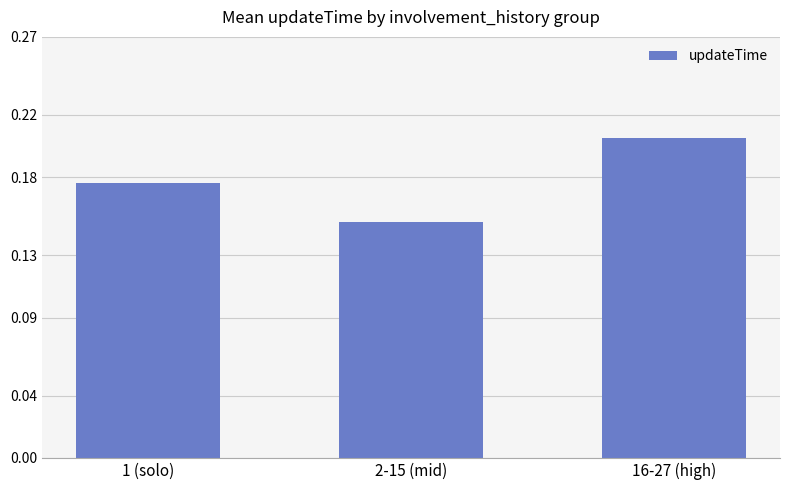

What is the sum of the values at 2-15 (mid) and 1 (solo)?

0.3